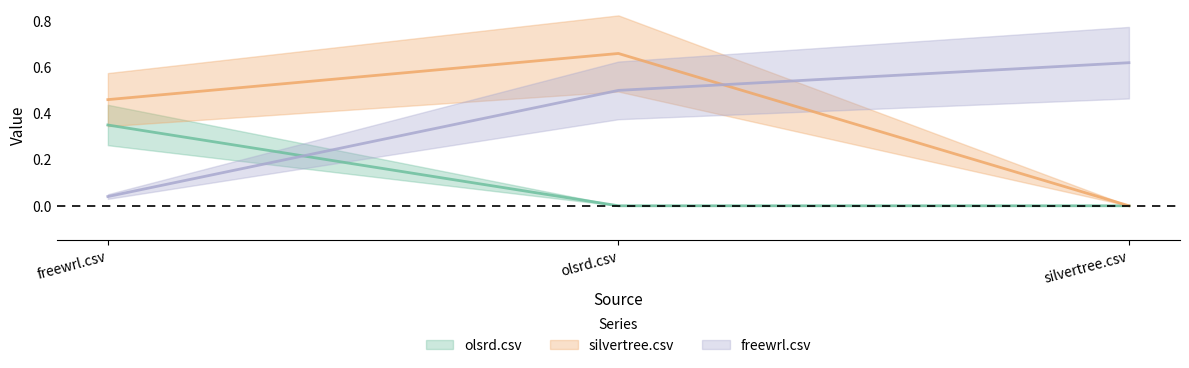

List the series in order of their peak value, highest first.

silvertree.csv, freewrl.csv, olsrd.csv